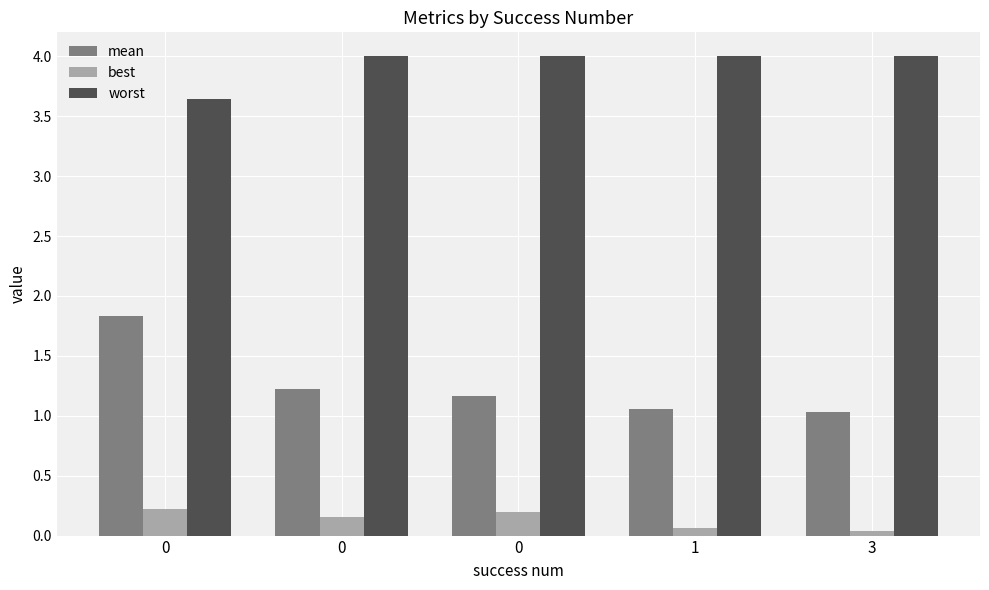

Are the bars grouped side by side (vs. stacked)?

Yes